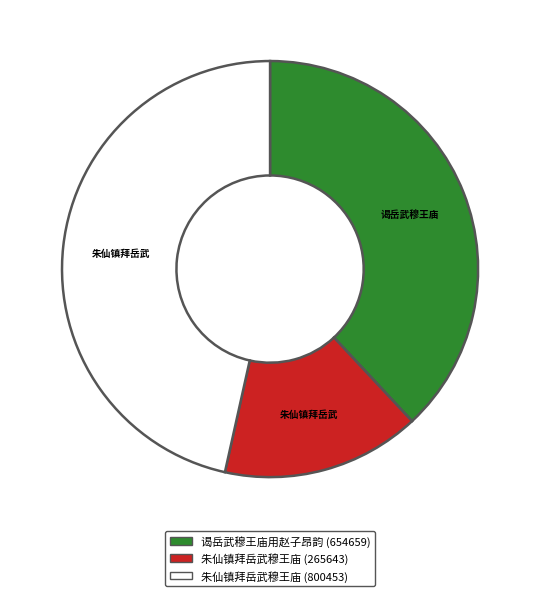

Is there any slice that represents more than half of the pie?

No